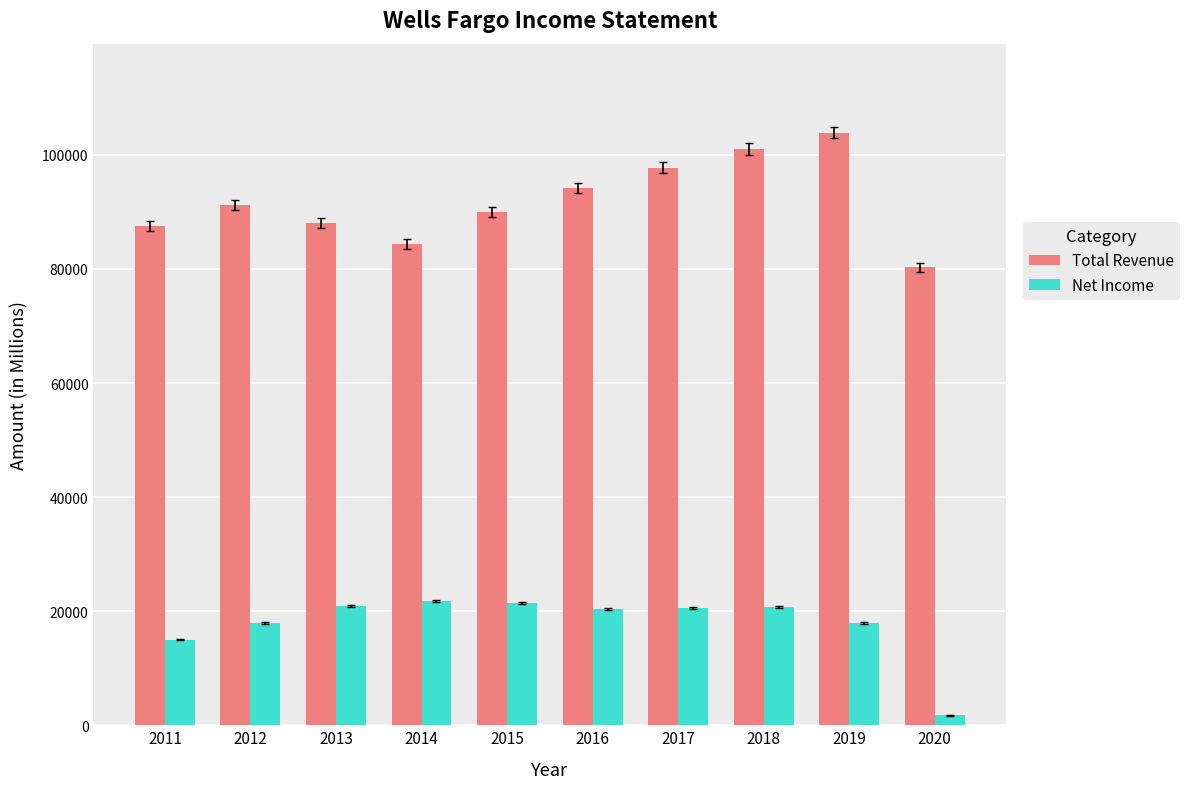

What is the minimum value for Total Revenue?

80303